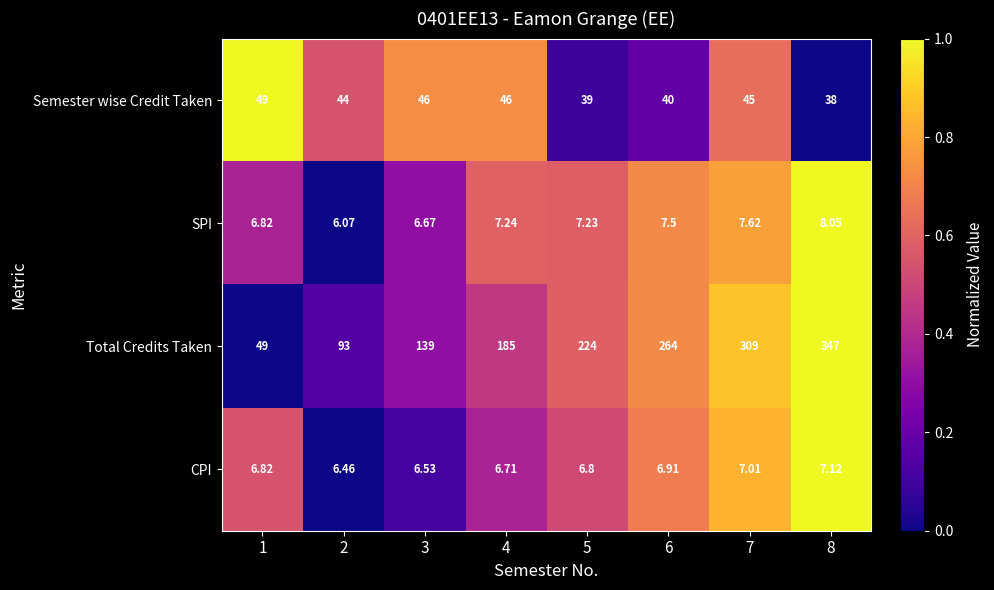

What is the spread (max minus min) of values at 7?

302.0